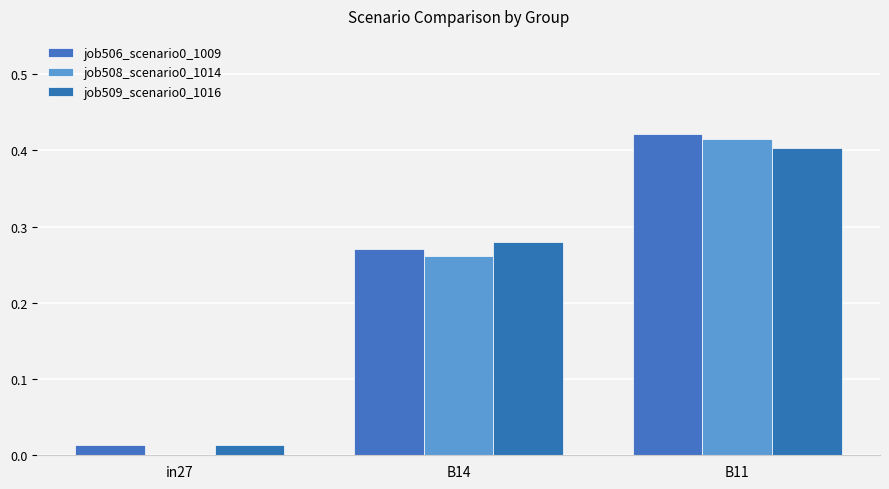

What position from the right is B11?

1